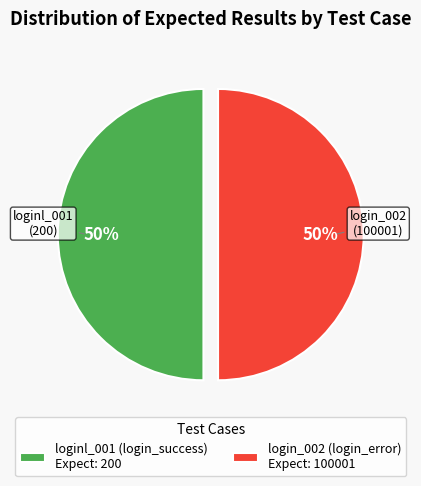

Is the sum of loginl_001 (login_success) Expect: 200 and login_002 (login_error) Expect: 100001 greater than half?

Yes